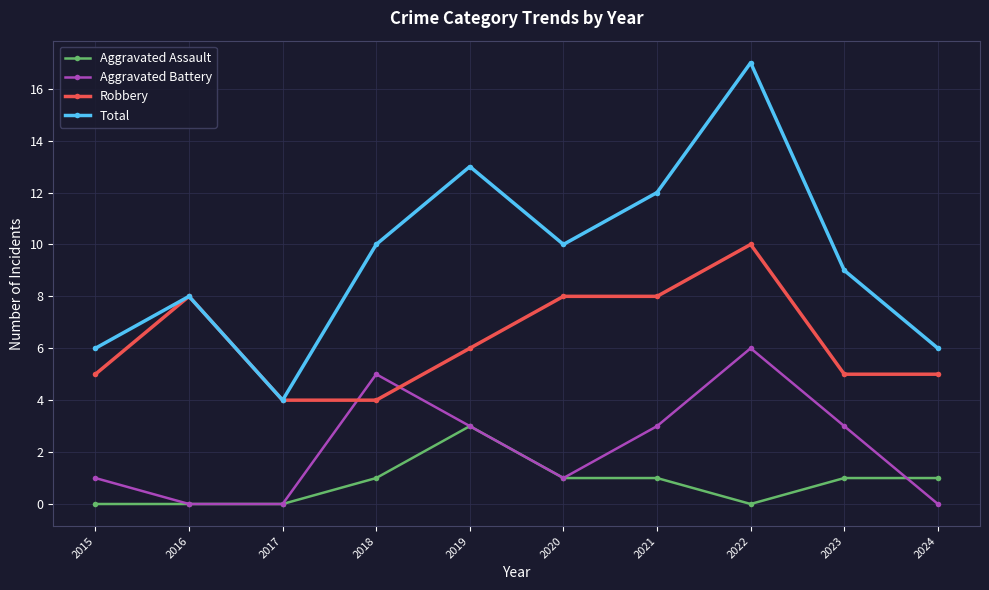

At which category does Total reach its first local peak?

2016